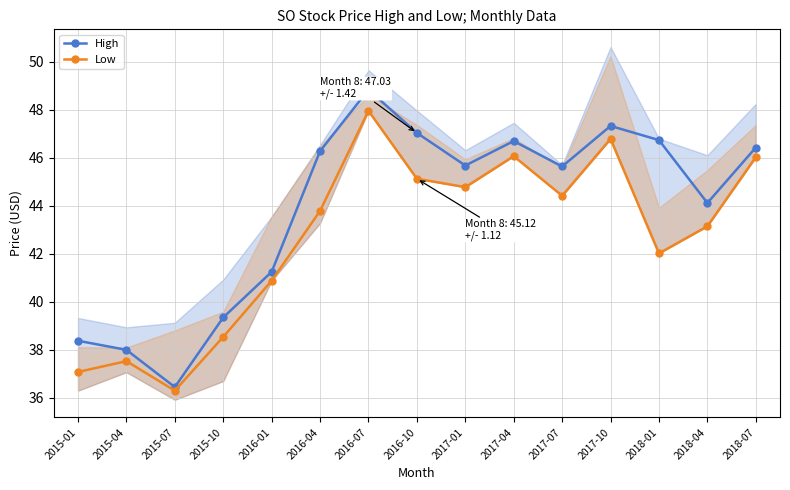

Rank the series by their maximum value, from lowest to highest.

Low, High